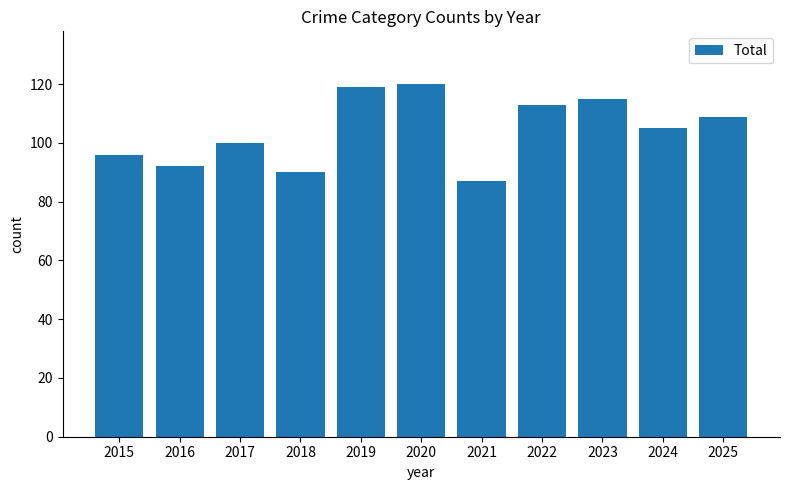

What is the change in value from 2016 to 2017?

+8